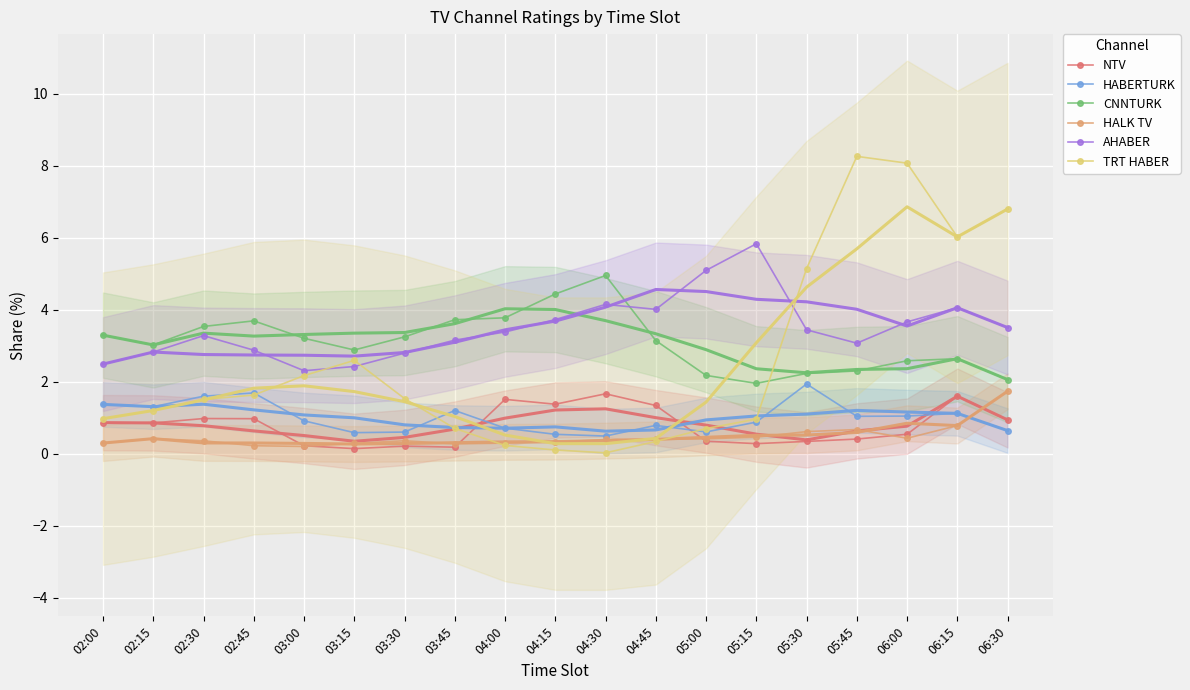

Reading right to left, transcribe all the data shown in this chart.

NTV: 0.9	1.6	0.5	0.4	0.3	0.3	0.4	1.3	1.7	1.4	1.5	0.2	0.2	0.1	0.2	1.0	1.0	0.9	0.9
HABERTURK: 0.6	1.1	1.0	1.0	1.9	0.9	0.6	0.8	0.5	0.5	0.7	1.2	0.6	0.6	0.9	1.7	1.6	1.3	1.4
CNNTURK: 2.1	2.6	2.6	2.3	2.2	2.0	2.2	3.1	5.0	4.4	3.8	3.7	3.2	2.9	3.2	3.7	3.5	3.0	3.3
HALK TV: 1.7	0.8	0.4	0.7	0.6	0.5	0.4	0.4	0.4	0.3	0.3	0.3	0.4	0.3	0.2	0.2	0.4	0.4	0.3
AHABER: 3.5	4.1	3.7	3.1	3.4	5.8	5.1	4.0	4.1	3.7	3.4	3.2	2.8	2.4	2.3	2.9	3.3	2.8	2.5
TRT HABER: 6.8	6.0	8.1	8.3	5.1	1.0	0.7	0.3	0.0	0.1	0.2	0.7	1.5	2.6	2.2	1.6	1.5	1.2	1.0